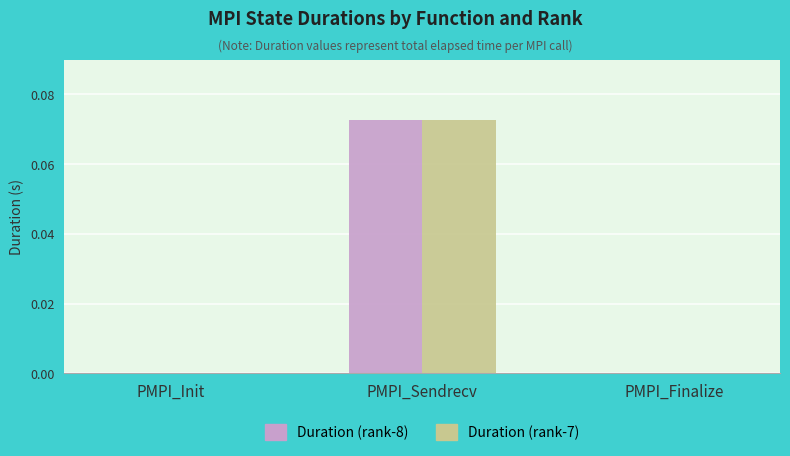

Count the number of categories in the chart.

3